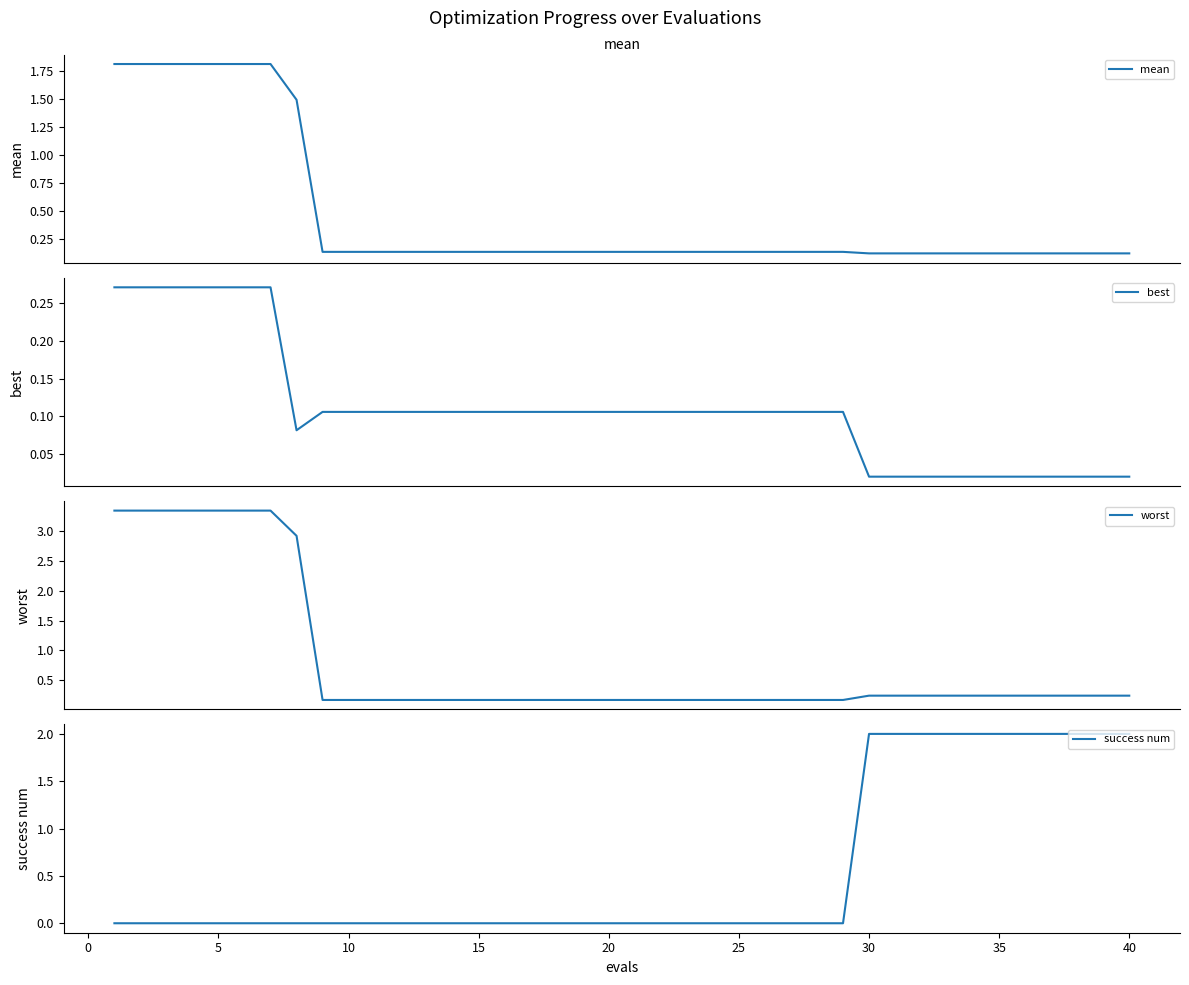

What is the highest value of the mean series?

1.8